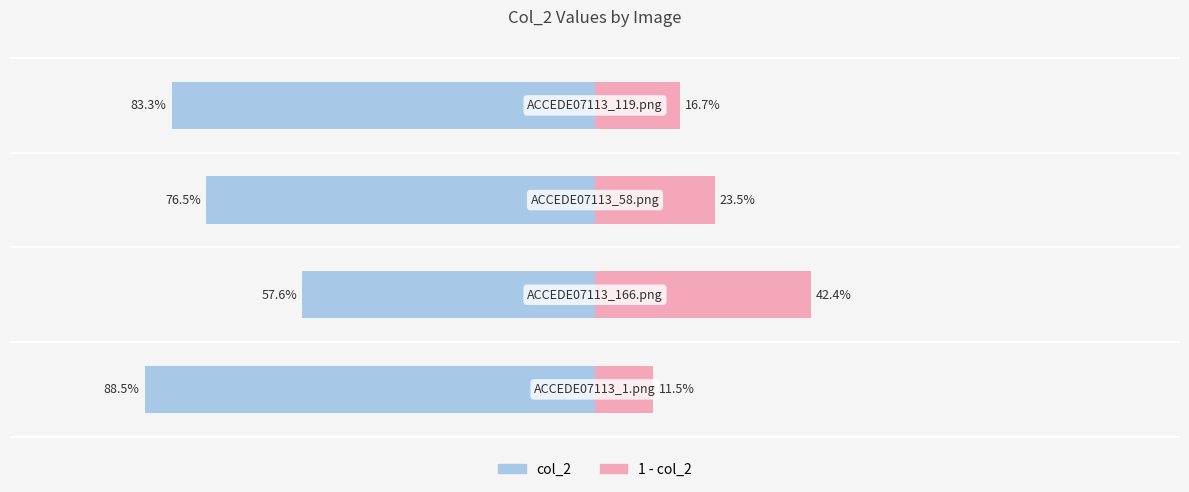

Does the chart contain stacked bars?

No